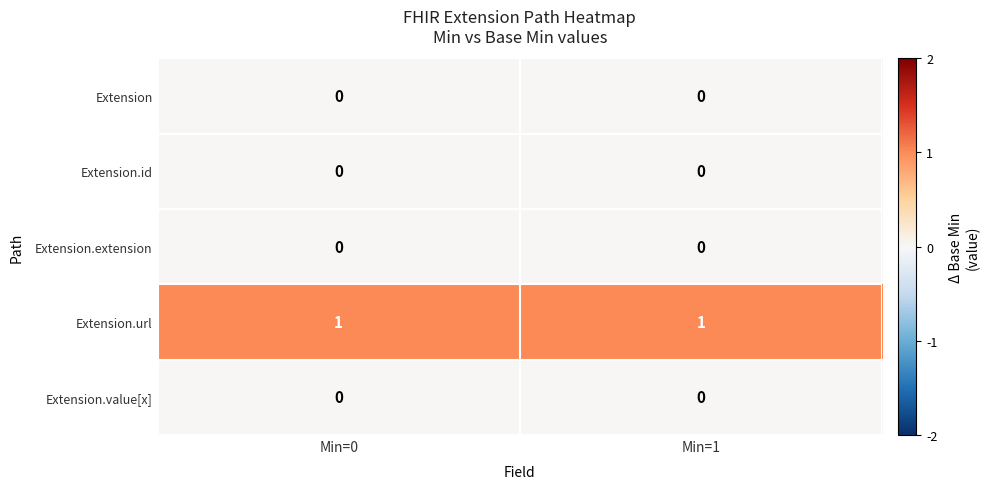

Is the value of Extension.url at Min=1 greater than the value of Extension.extension at Min=1?

Yes